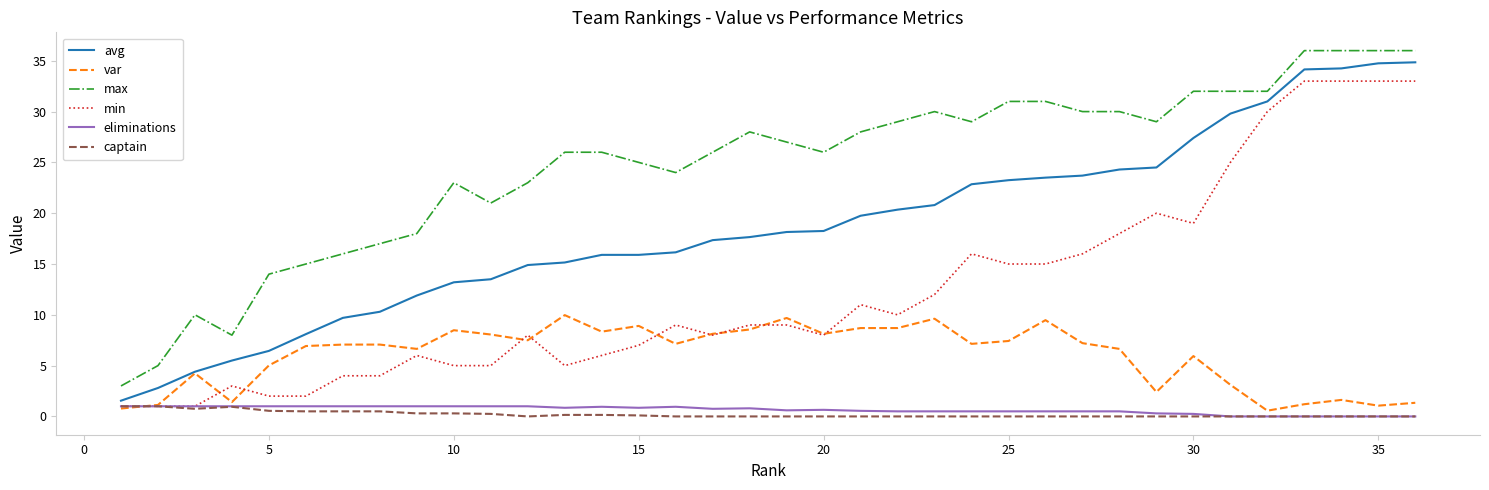

True or false: var and max cross at least once.

False